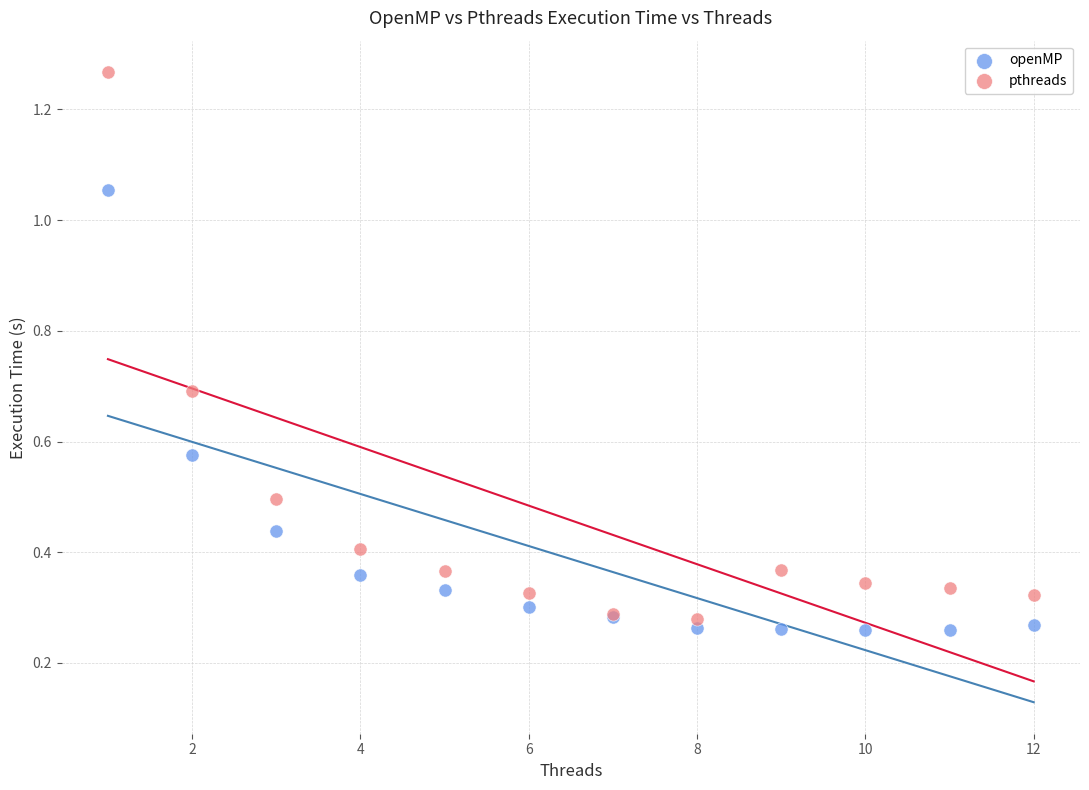

Which series reaches the maximum Y coordinate?

pthreads